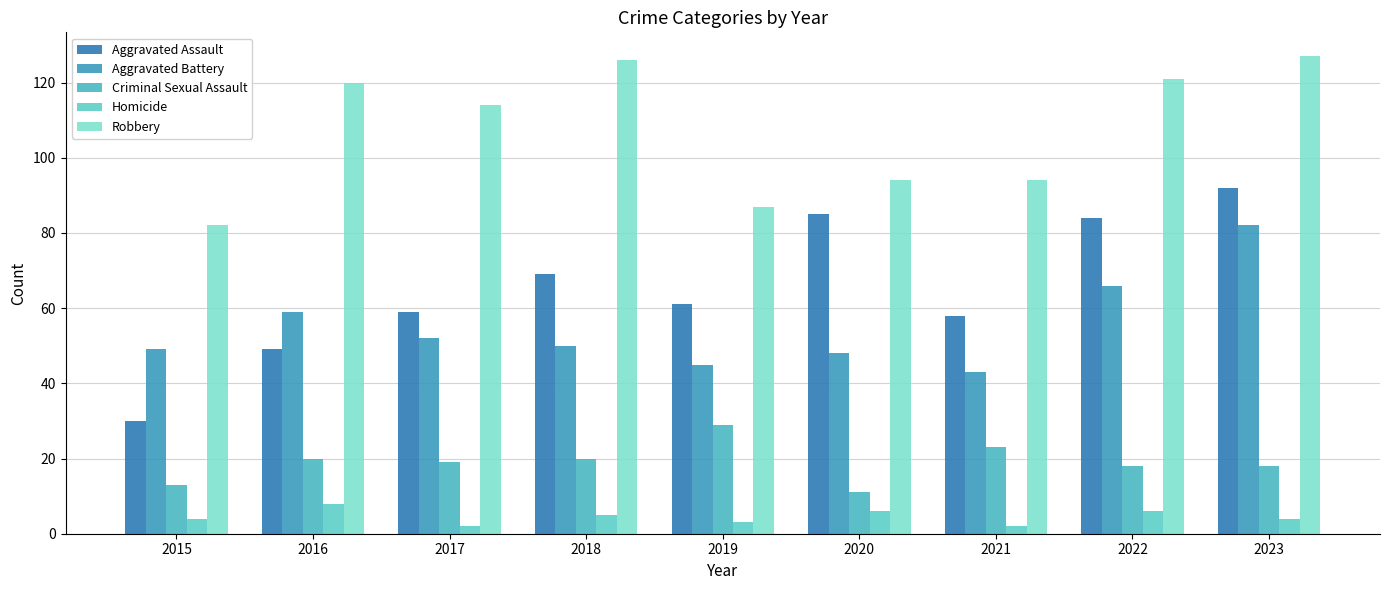

Count the number of categories in the chart.

9